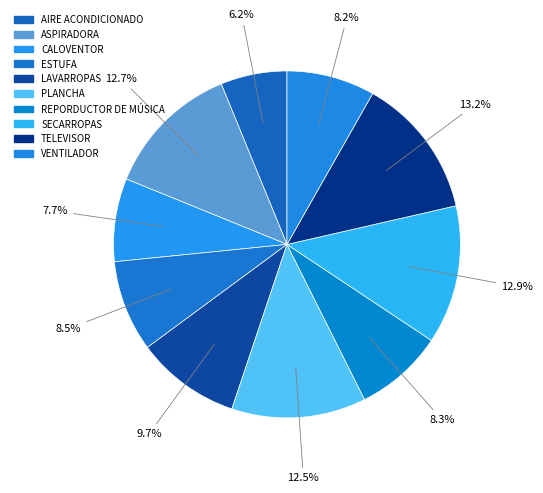

How many segments does this pie chart have?

10